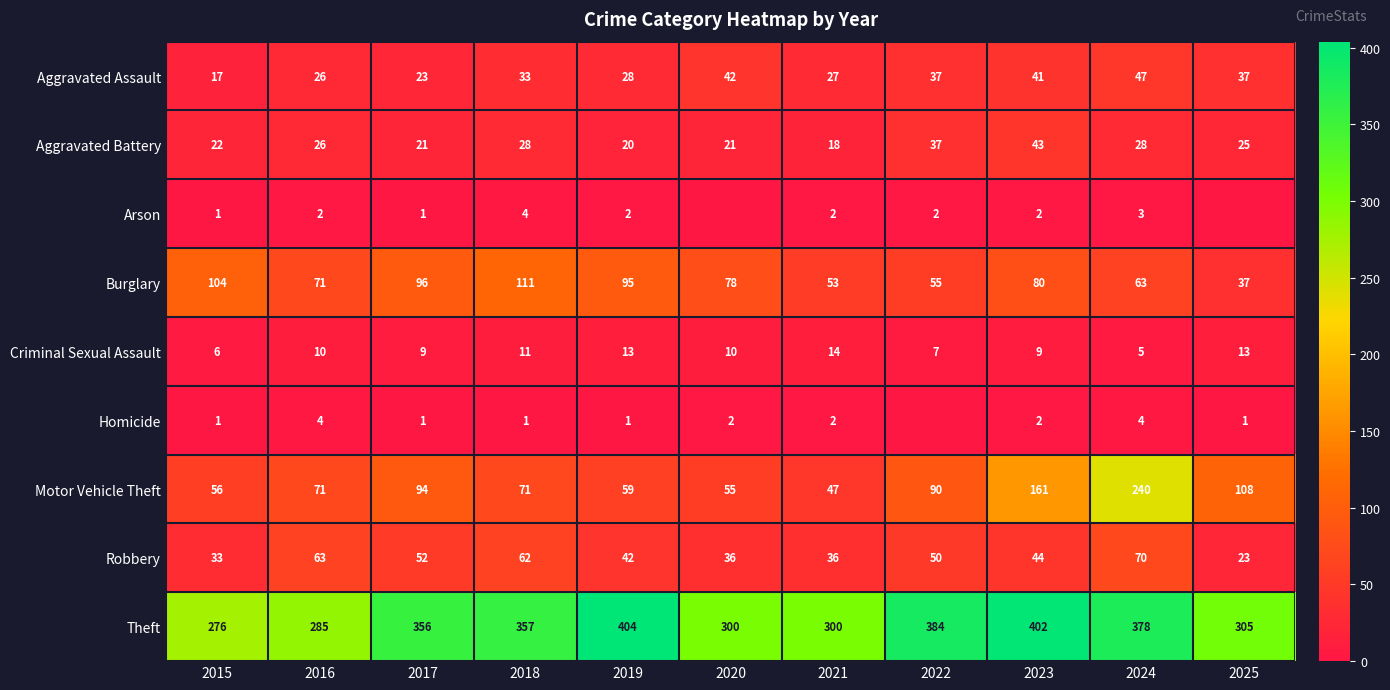

Is the value of Aggravated Battery at 2018 greater than the value of Motor Vehicle Theft at 2022?

No